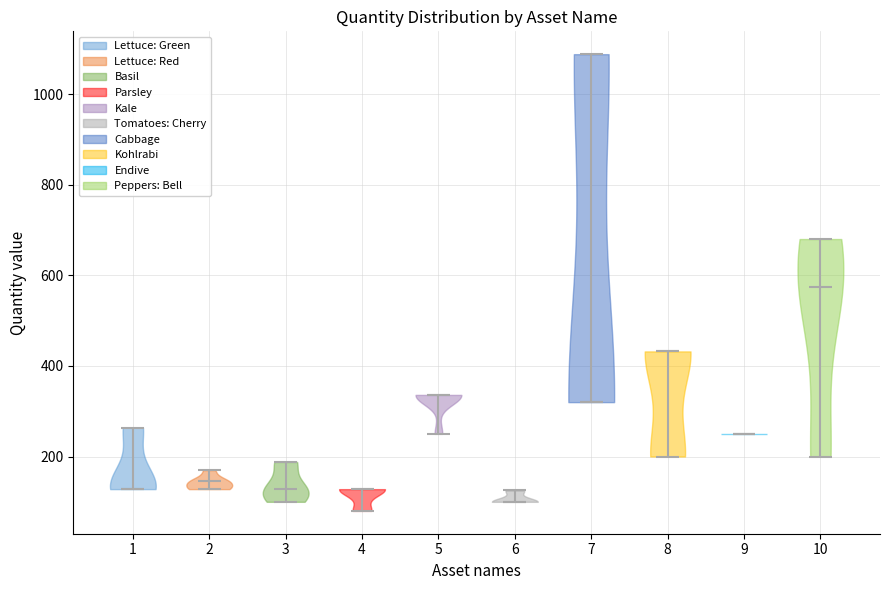

What is the highest point the violin at x = 4 reaches on the y-axis? The values are not printed on the chart, so give them approximately, as read against the axis.

120